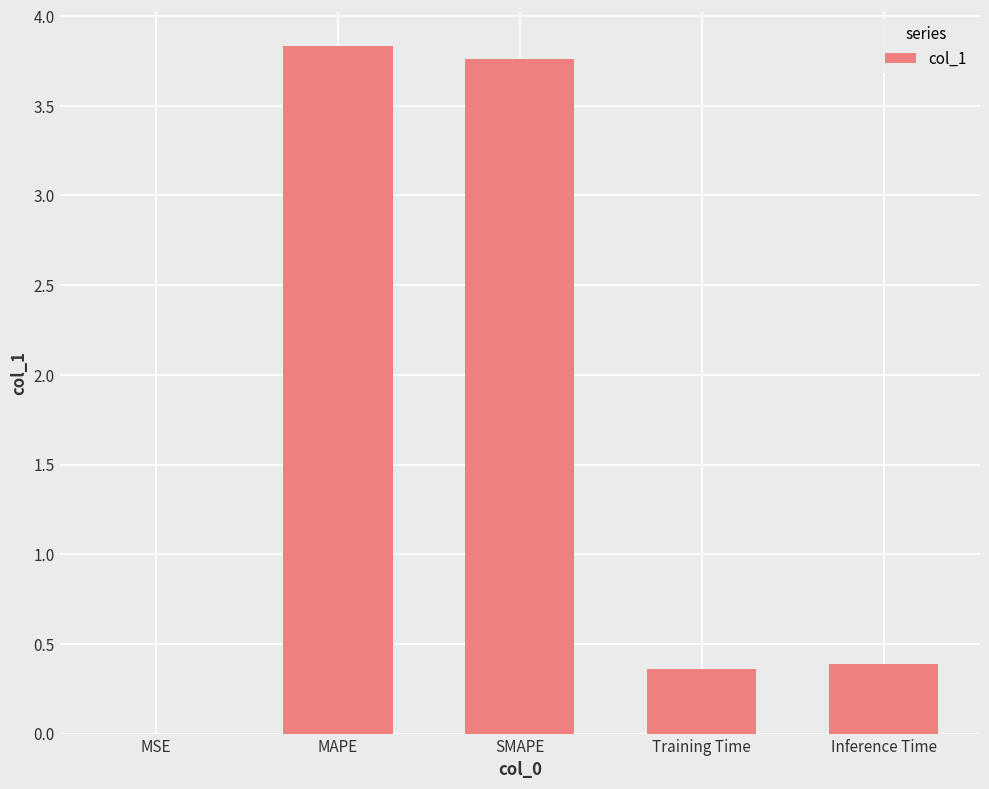

What is the sum of the values at SMAPE and MAPE?

7.6